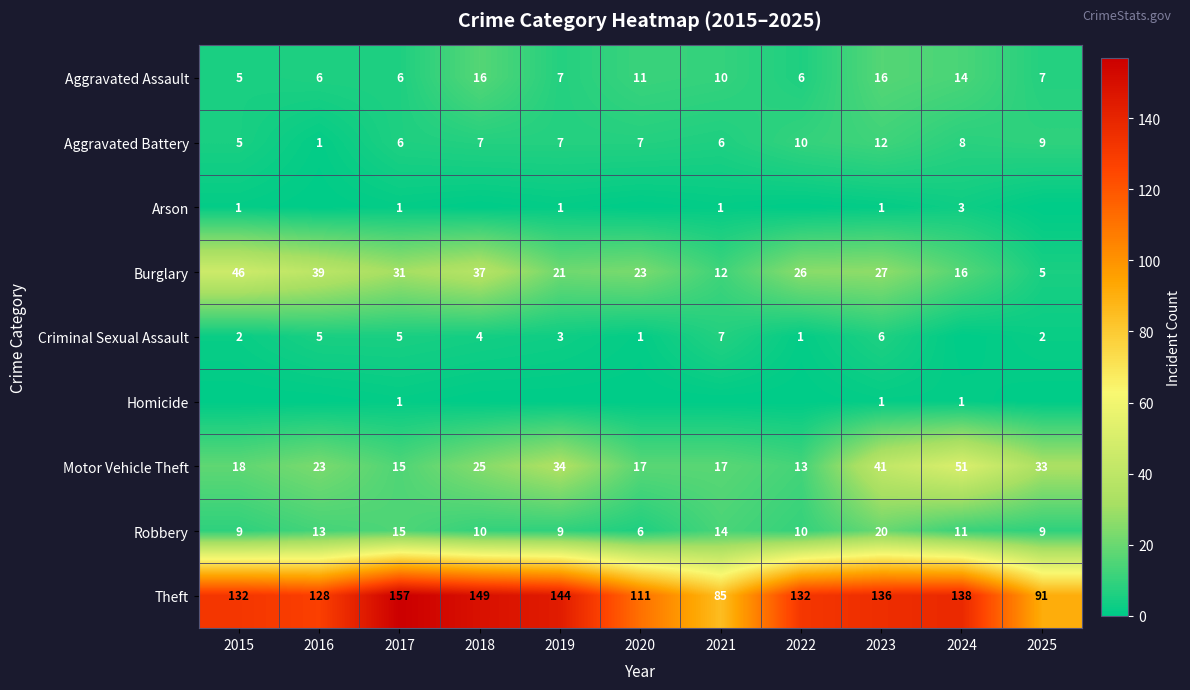

At which label is Motor Vehicle Theft closest to 32?

2025